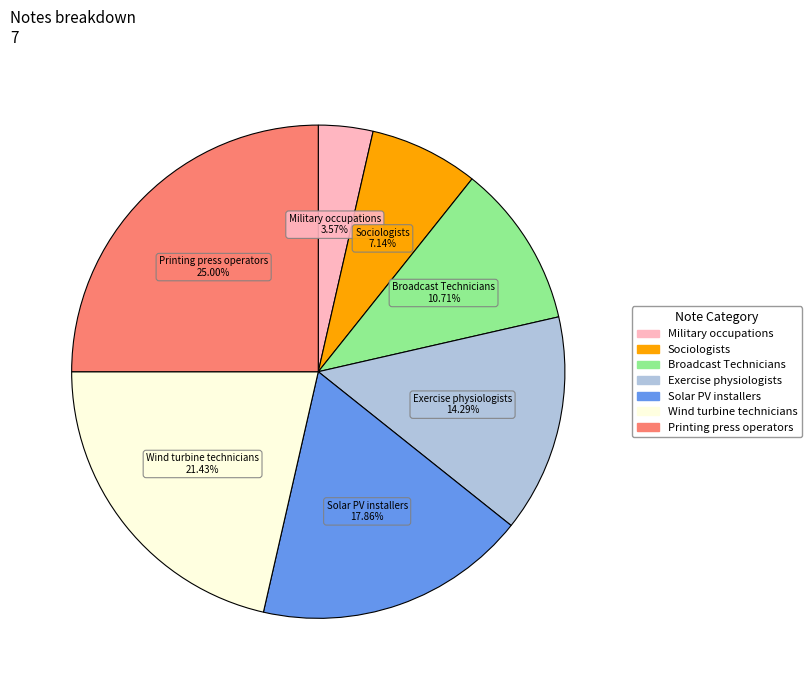

Does any single category account for the majority?

No